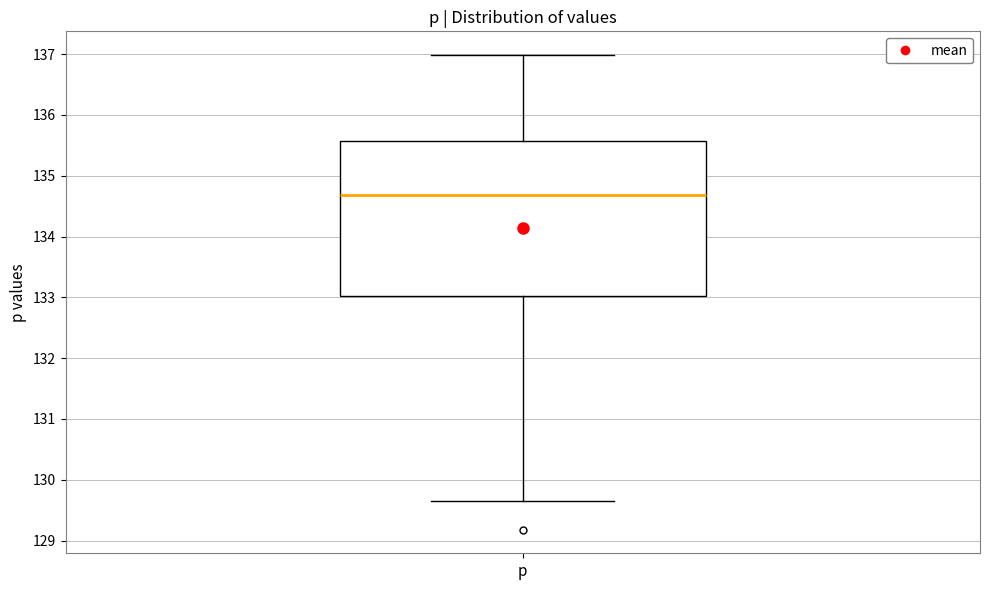

Where does the lower whisker of the box for p end on the y-axis? The values are not printed on the chart, so give them approximately, as read against the axis.

129.6